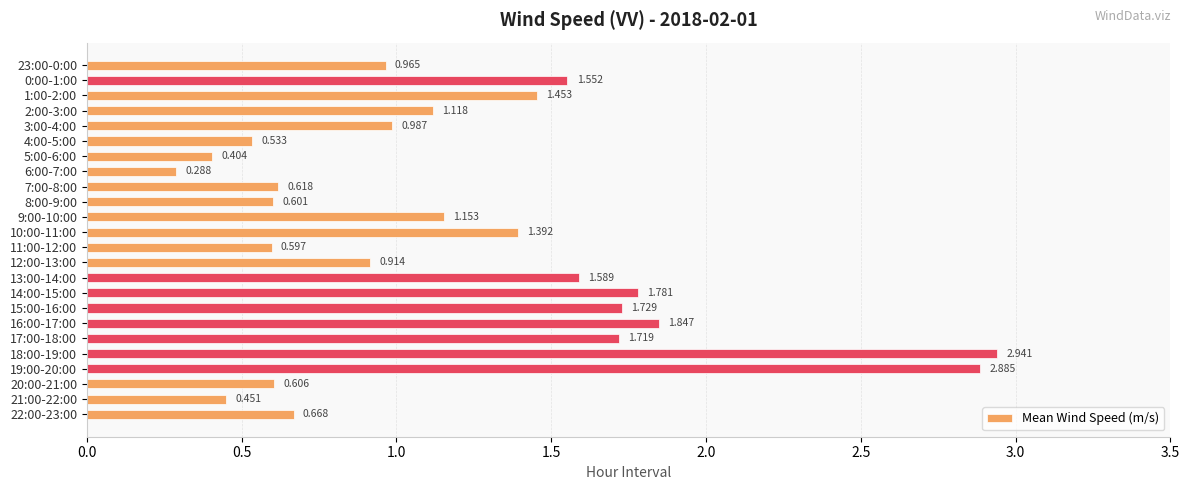

What is the maximum value shown in the chart?

2.9